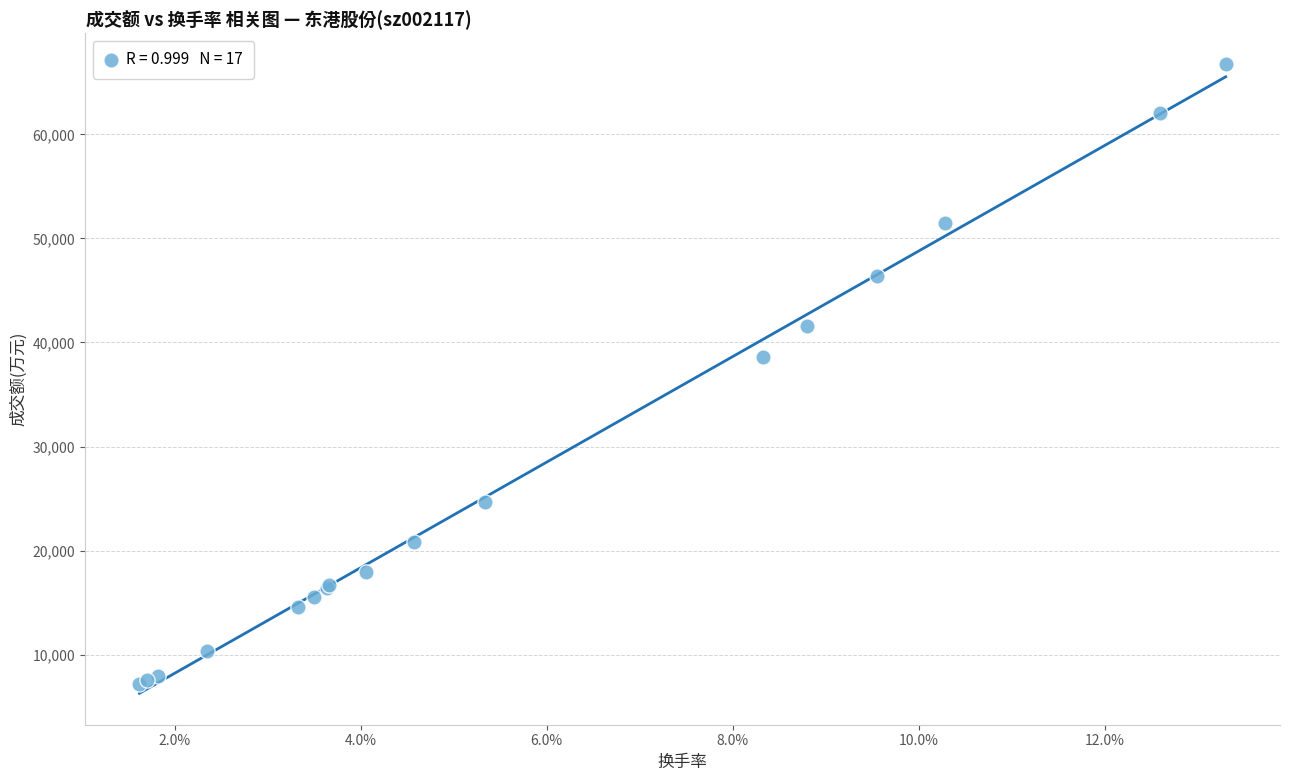

What Y value in the scatter plot is closest to 36941?

38575